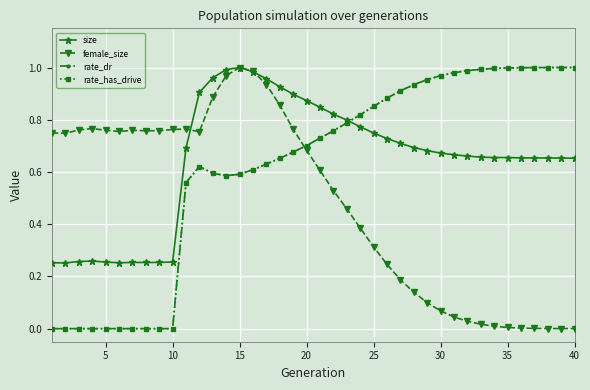

At which category is the sum across all series the highest?

15